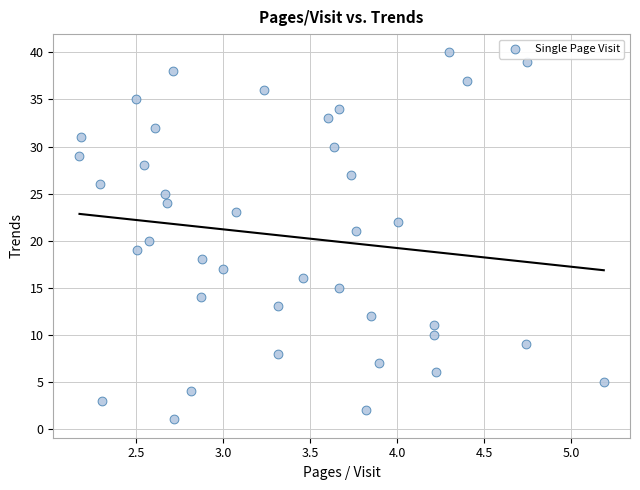

What is the range of Y values (max minus min)?

39